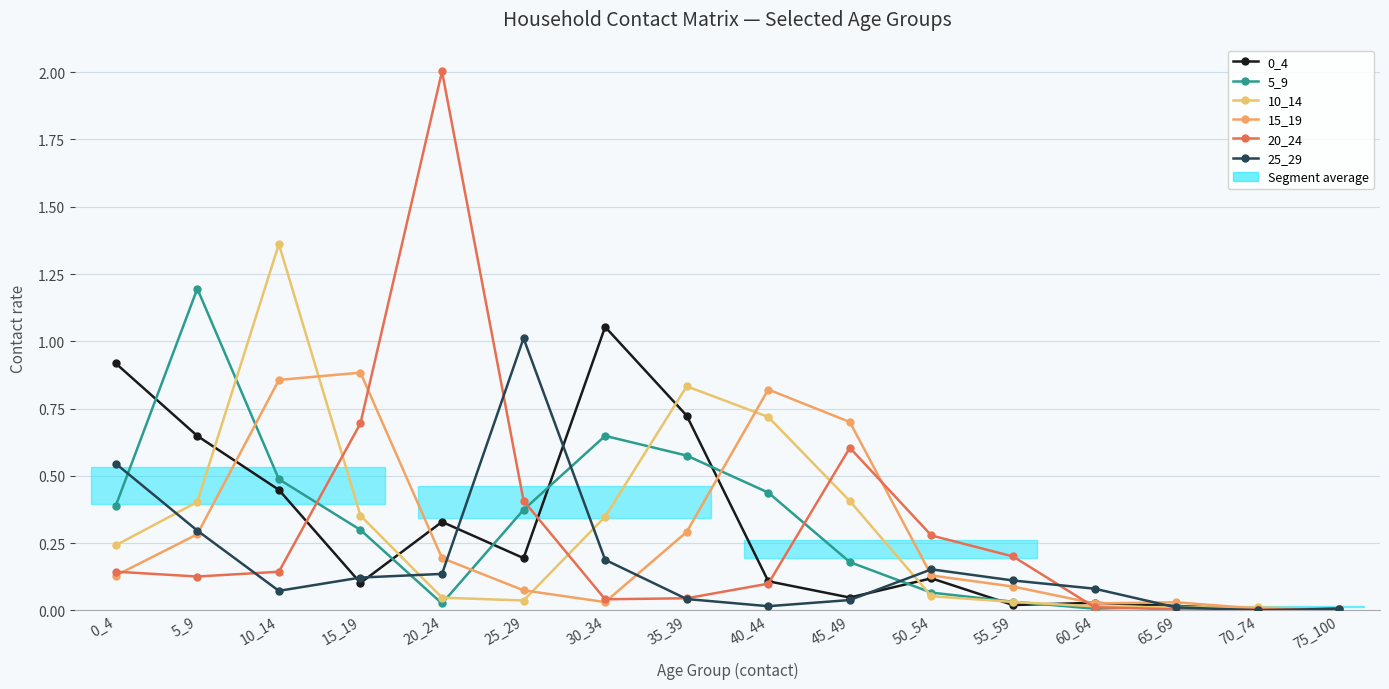

What is the value of the 20_24 point at the 1st from the left?

0.1